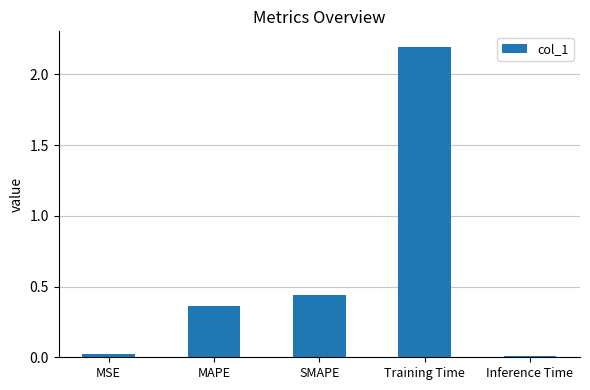

How many bars are there in total?

5